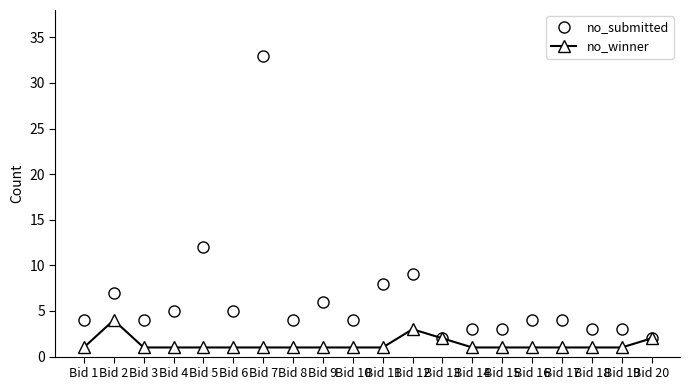

What is the spread (max minus min) of values at Bid 11?

7